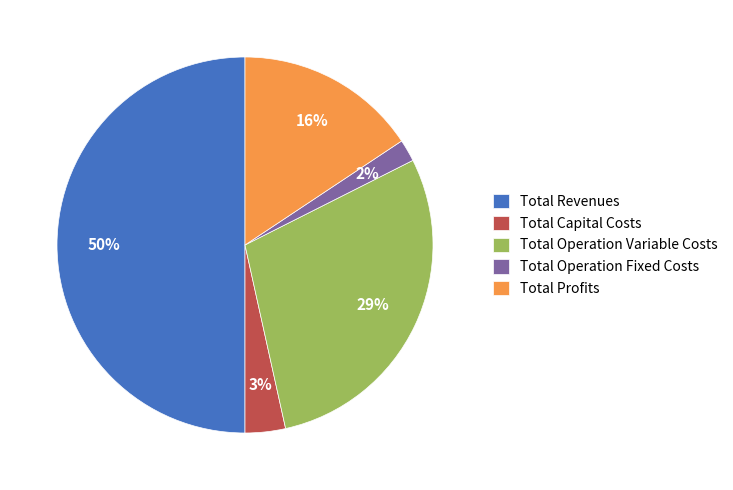

What percentage is the Total Revenues slice, to the nearest percent?

50%